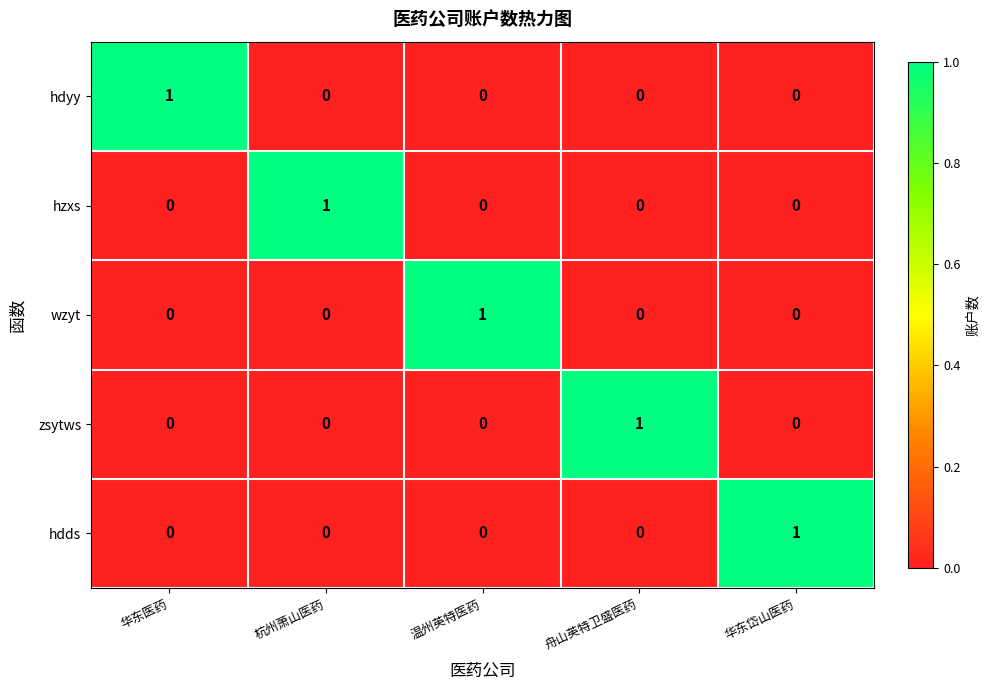

How many wzyt values are between 0 and 1?

5